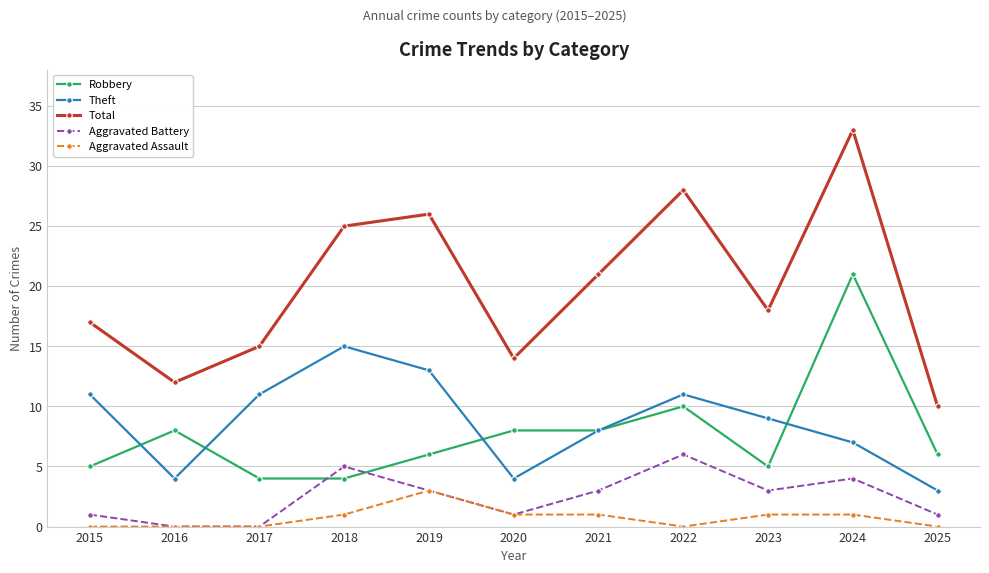

Which series has the largest range (max minus min)?

Total